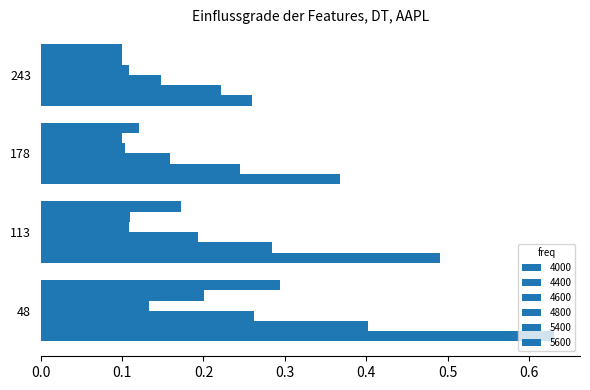

At which label is 4600 closest to 0?

243